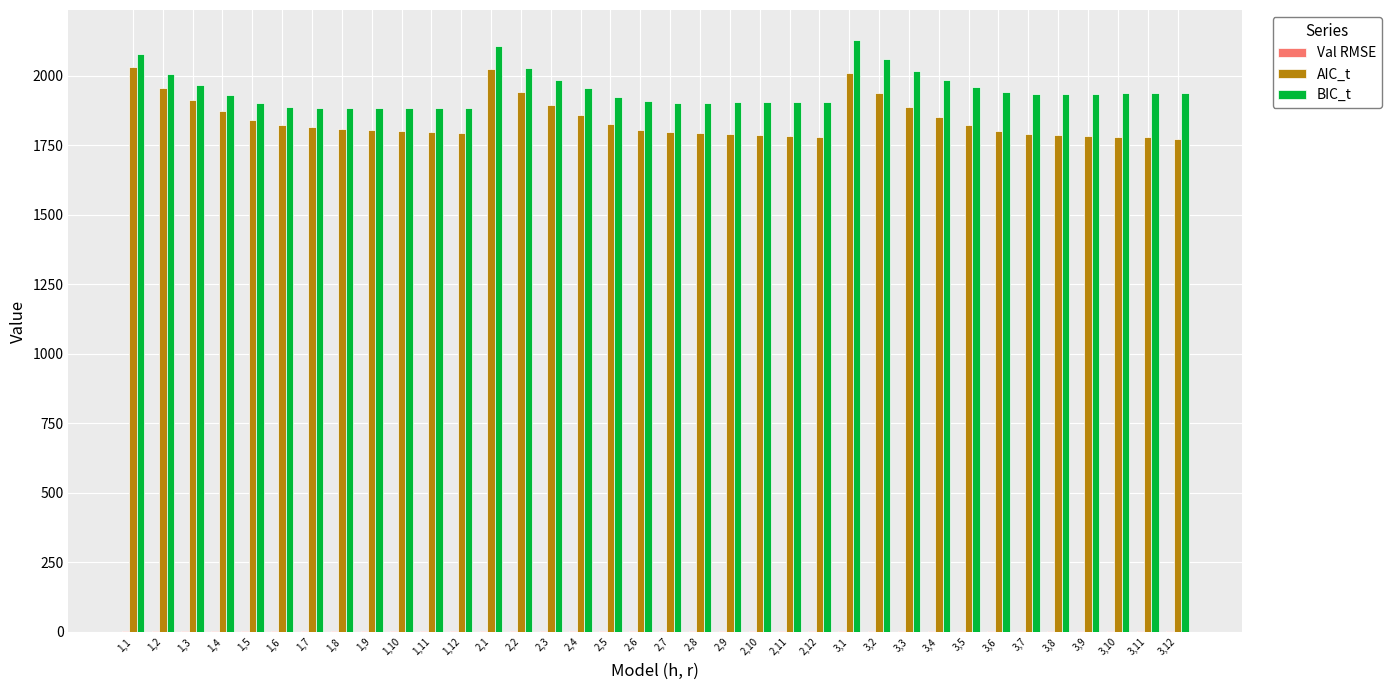

What is the highest value of the BIC_t series?

2130.0